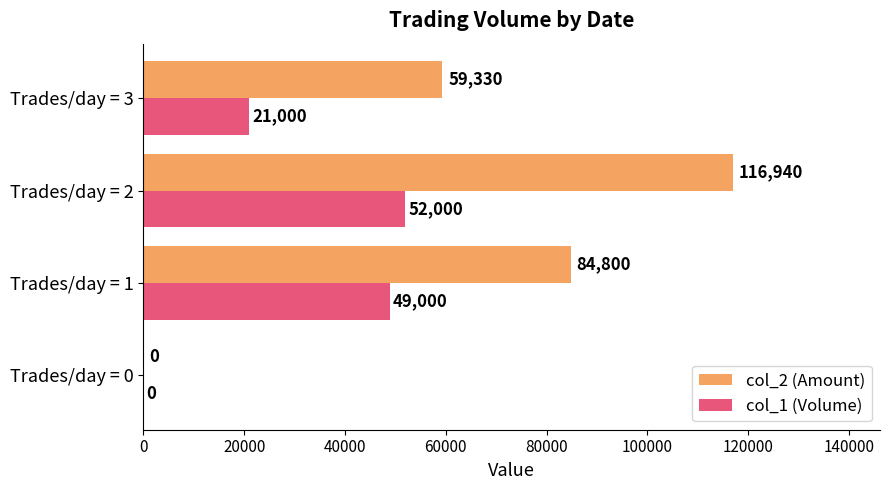

How many categories are shown in the chart?

4